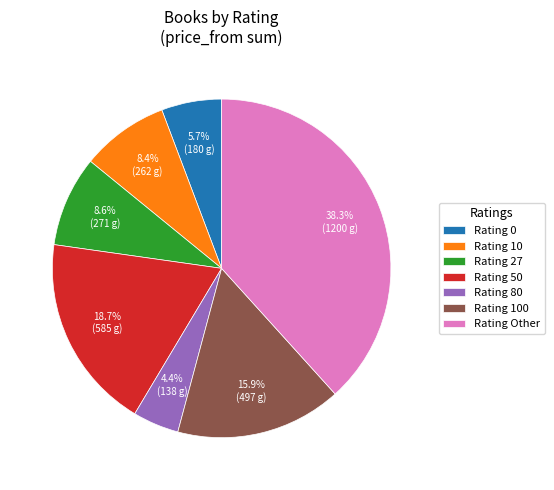

Count the number of slices in the pie.

7